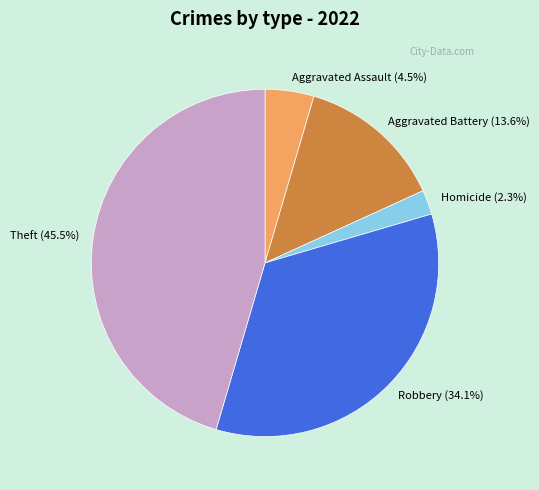

What percentage do Theft and Aggravated Battery together represent?

59.1%